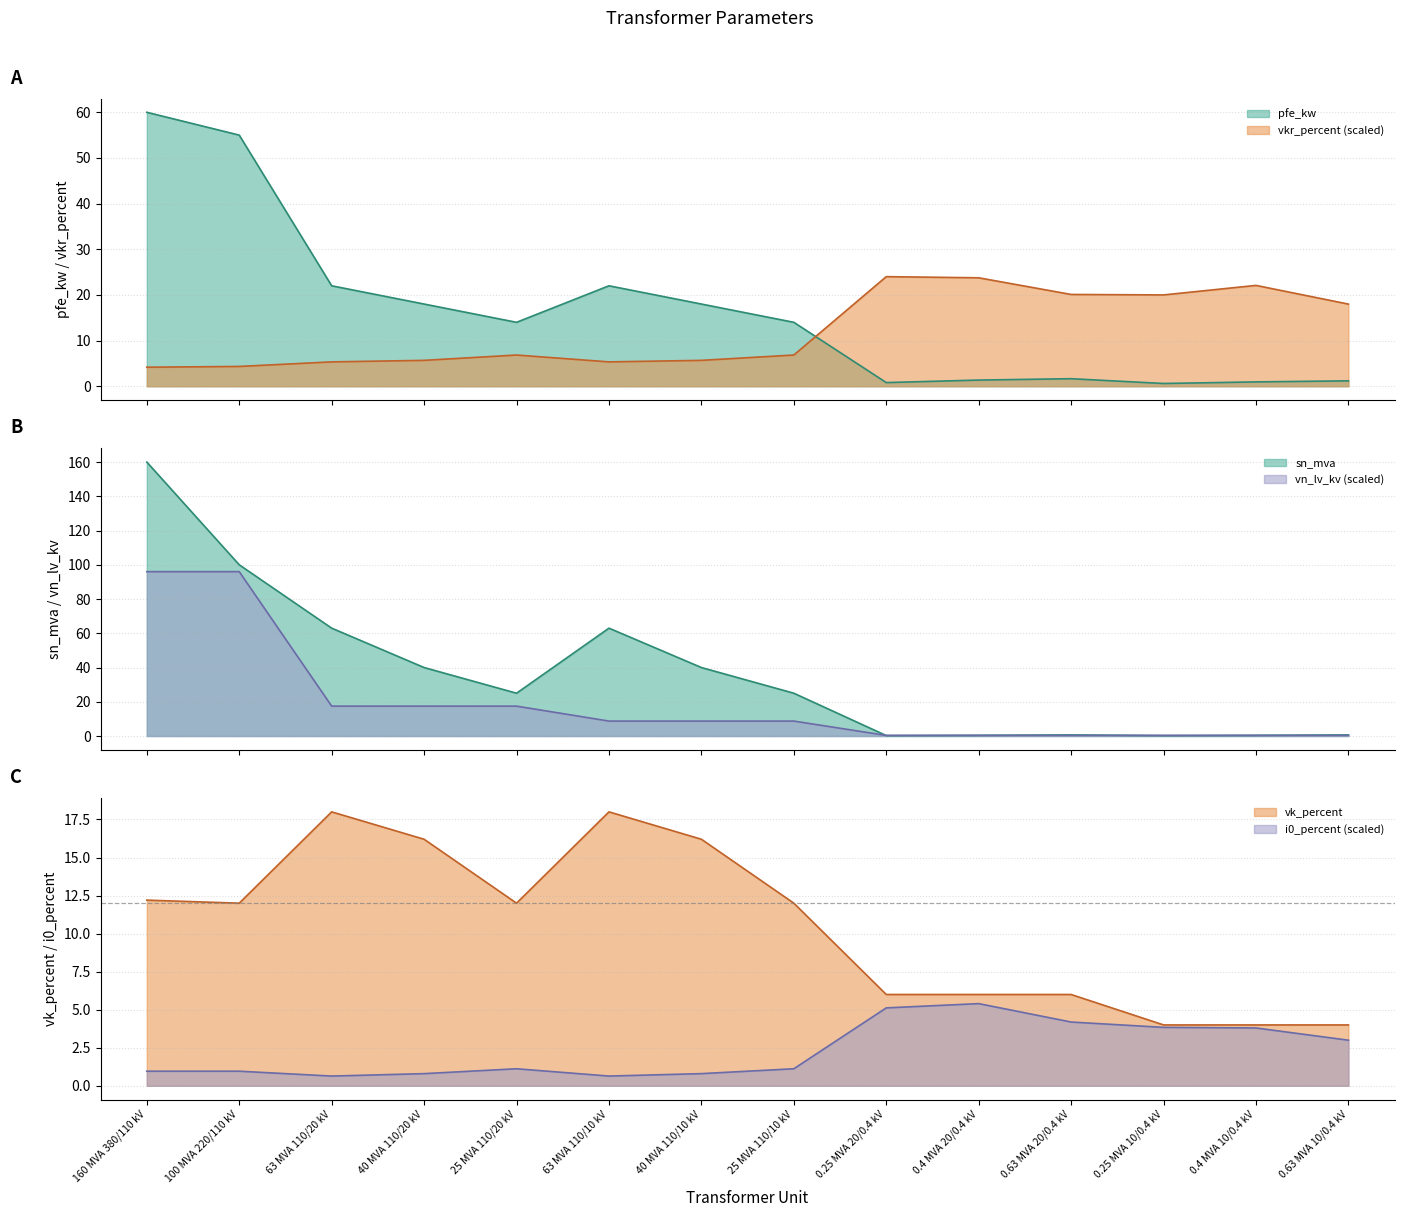

At which label does pfe_kw reach its minimum?

0.25 MVA 10/0.4 kV